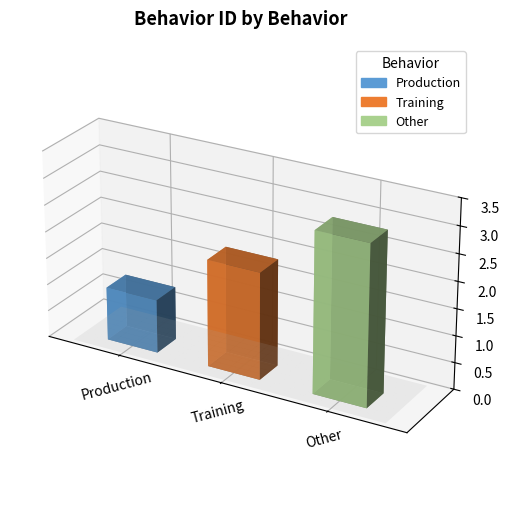

How many data points are above 2?

1